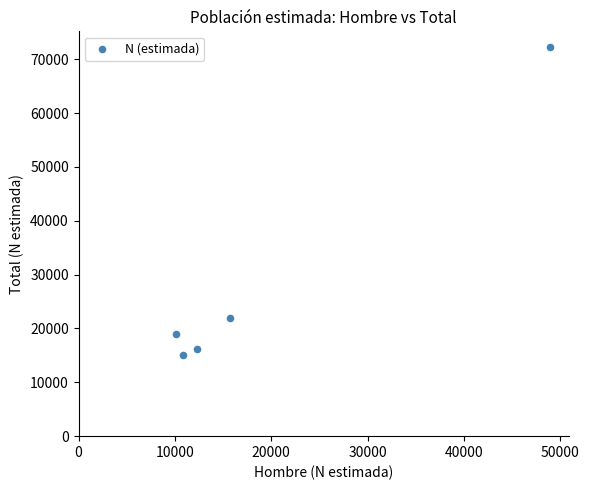

What is the average X value?

19590